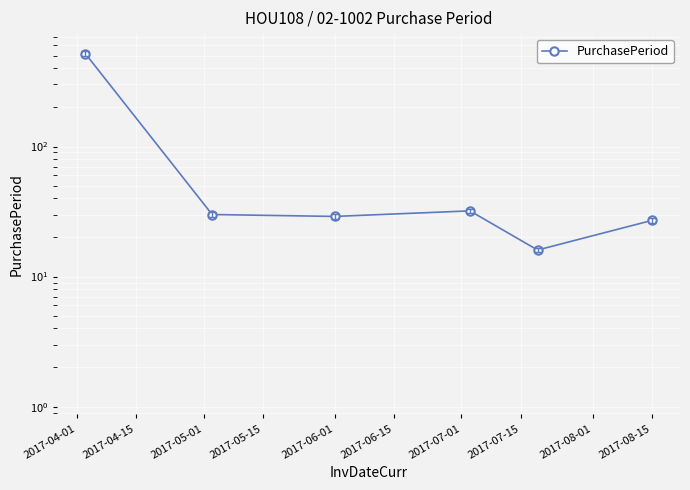

Is it true that the value at 2017-04-01 is 518?

True